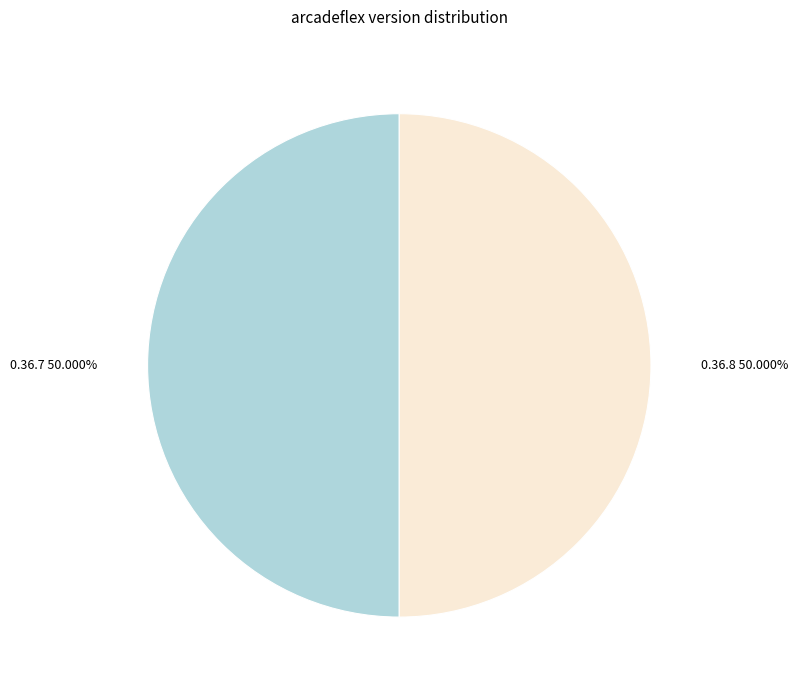

How many slices are in this pie chart?

2